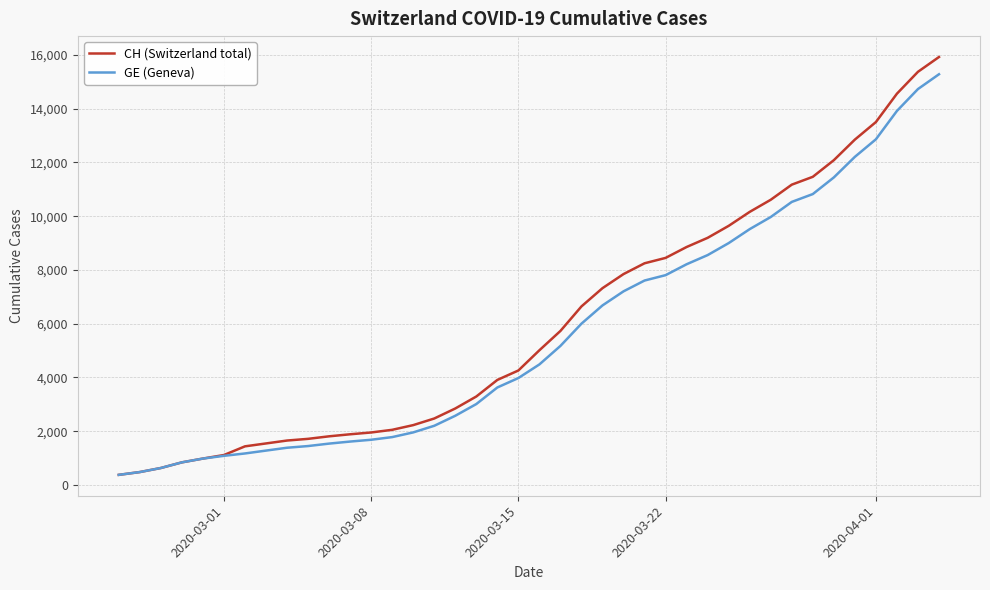

Which series has the largest range (max minus min)?

CH (Switzerland total)